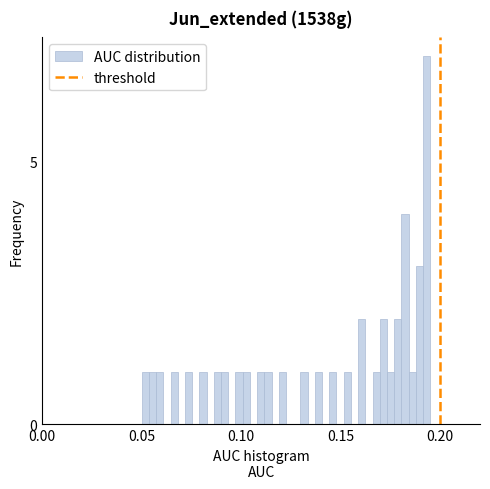

Around what value on the x-axis is the tallest bar? Give the approximate position of its centre, as read against the axis.

0.195